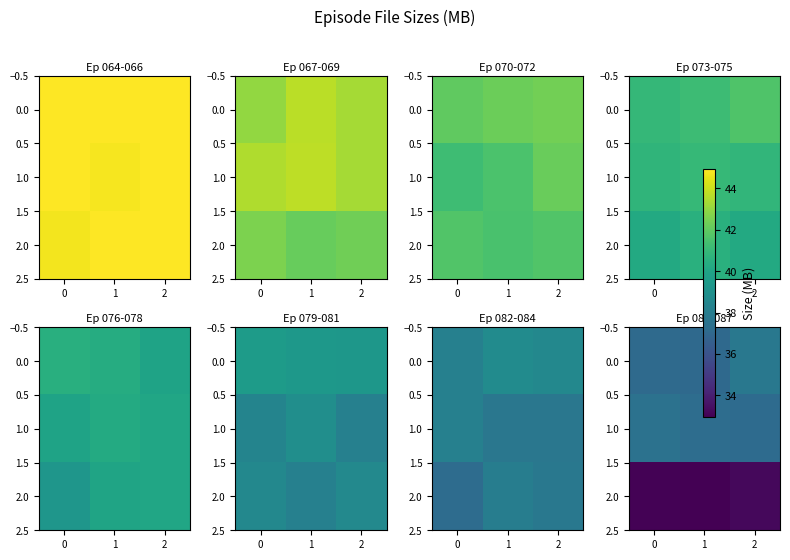

Which category has the highest value in the row_2 series?

1